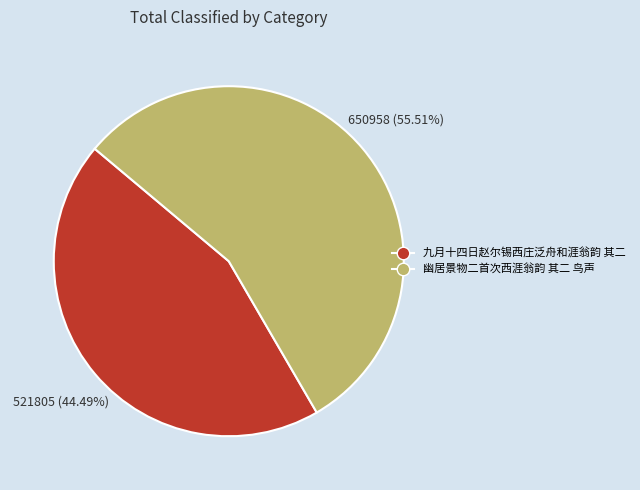

To the nearest percent, what percentage of the pie is 幽居景物二首次西涯翁韵 其二 鸟声?

56%